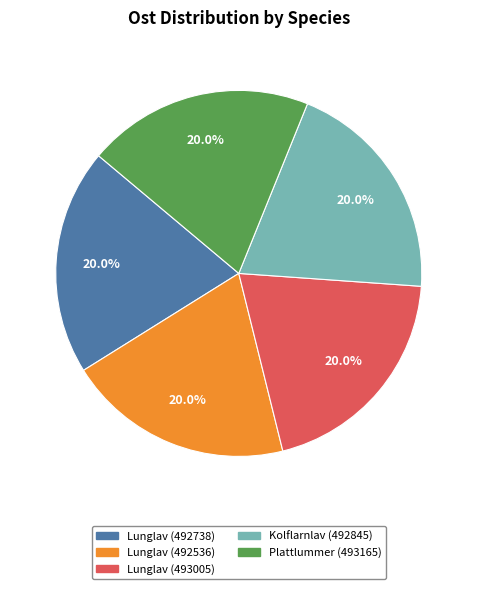

Is it true that Lunglav (492738) is 31% of the pie?

False